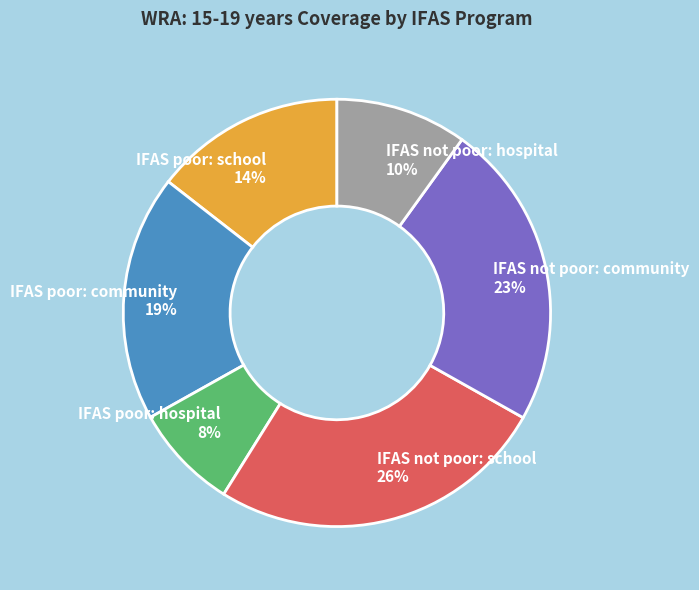

The IFAS poor: hospital slice represents 15% of the pie. True or false?

False